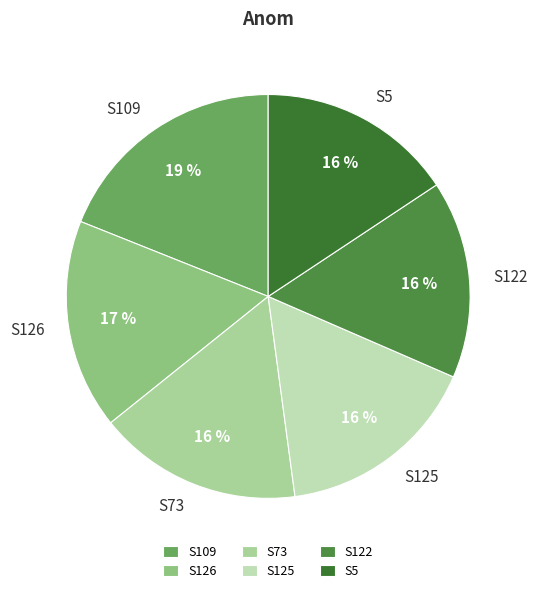

Does S73 account for over 50% of the chart?

No